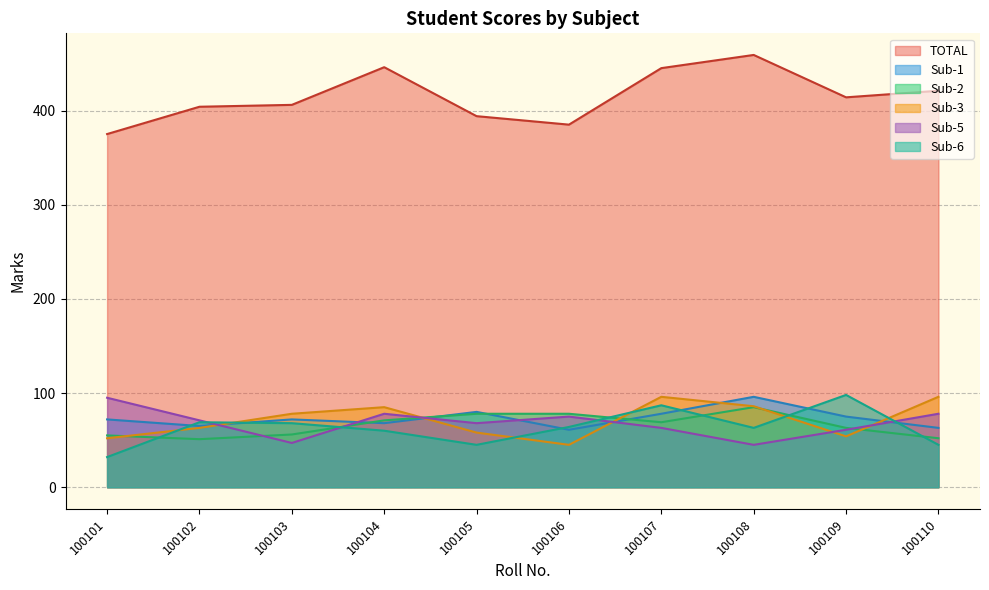

Between 100102 and 100107, which series saw the biggest shift?

TOTAL